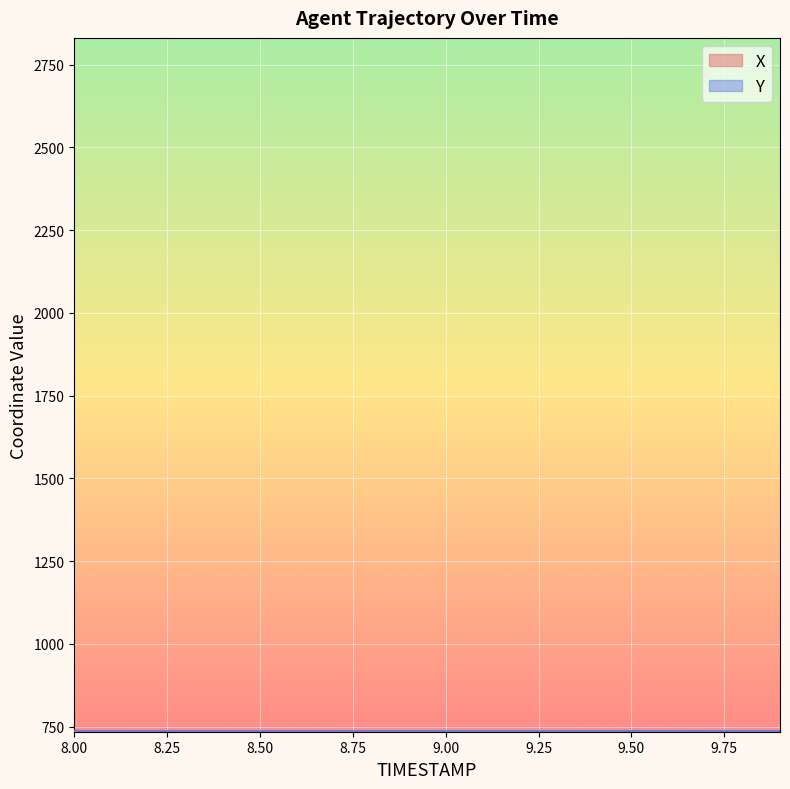

What position from the right is 8.9?

11